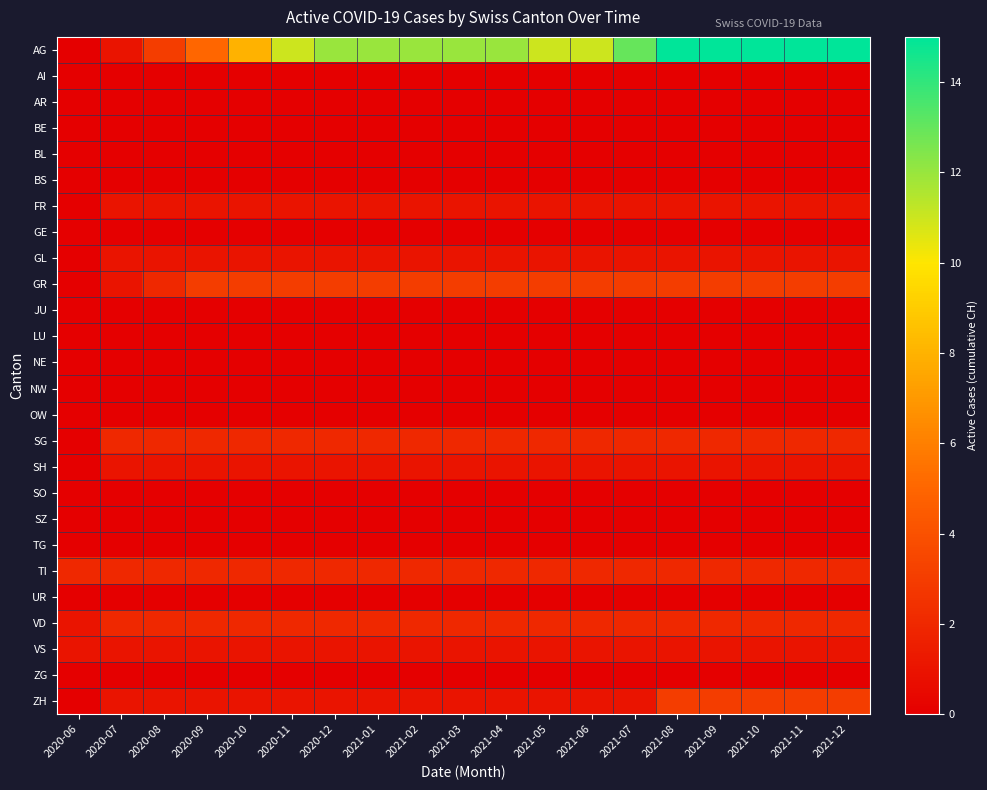

Which series has the largest range (max minus min)?

AG